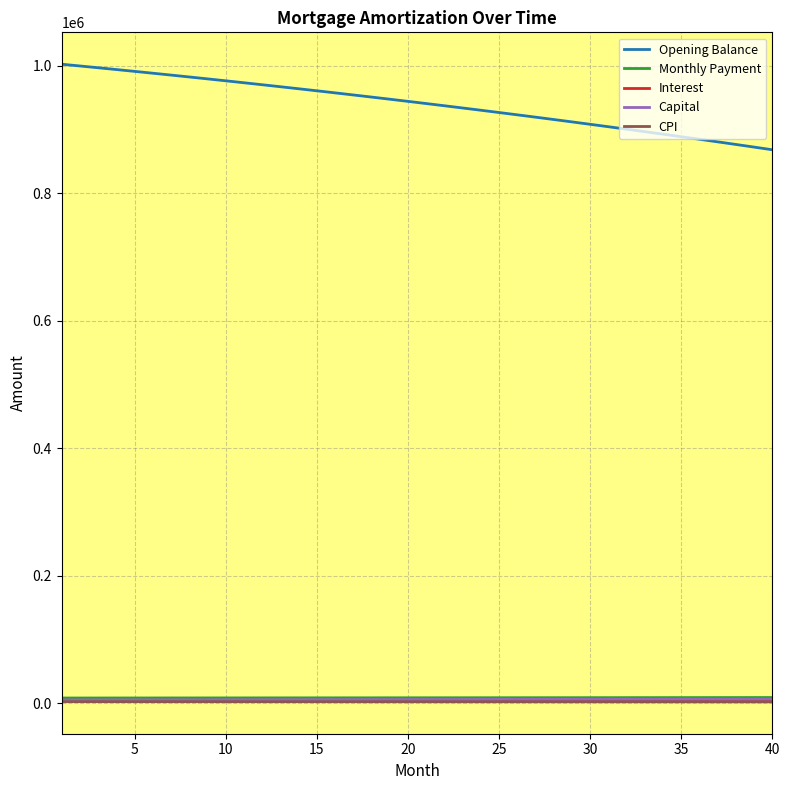

Which series has the largest range (max minus min)?

Opening Balance